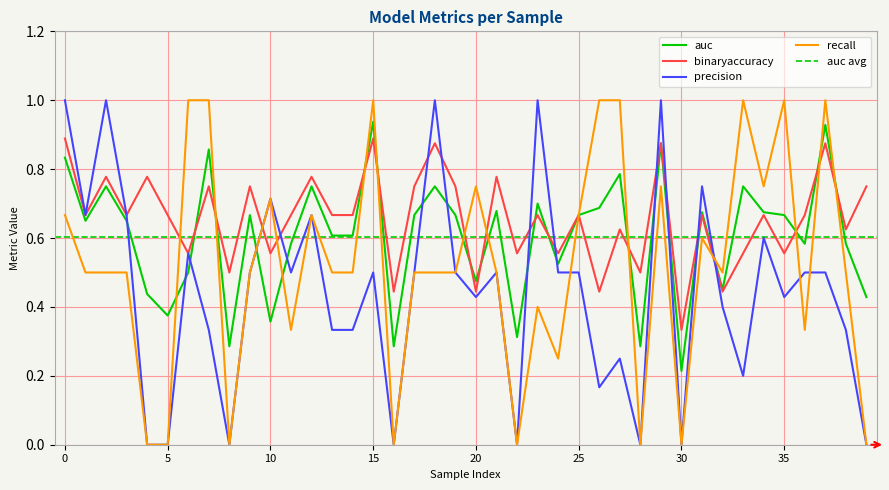

Is it true that recall equals 0.2 at 9?

False